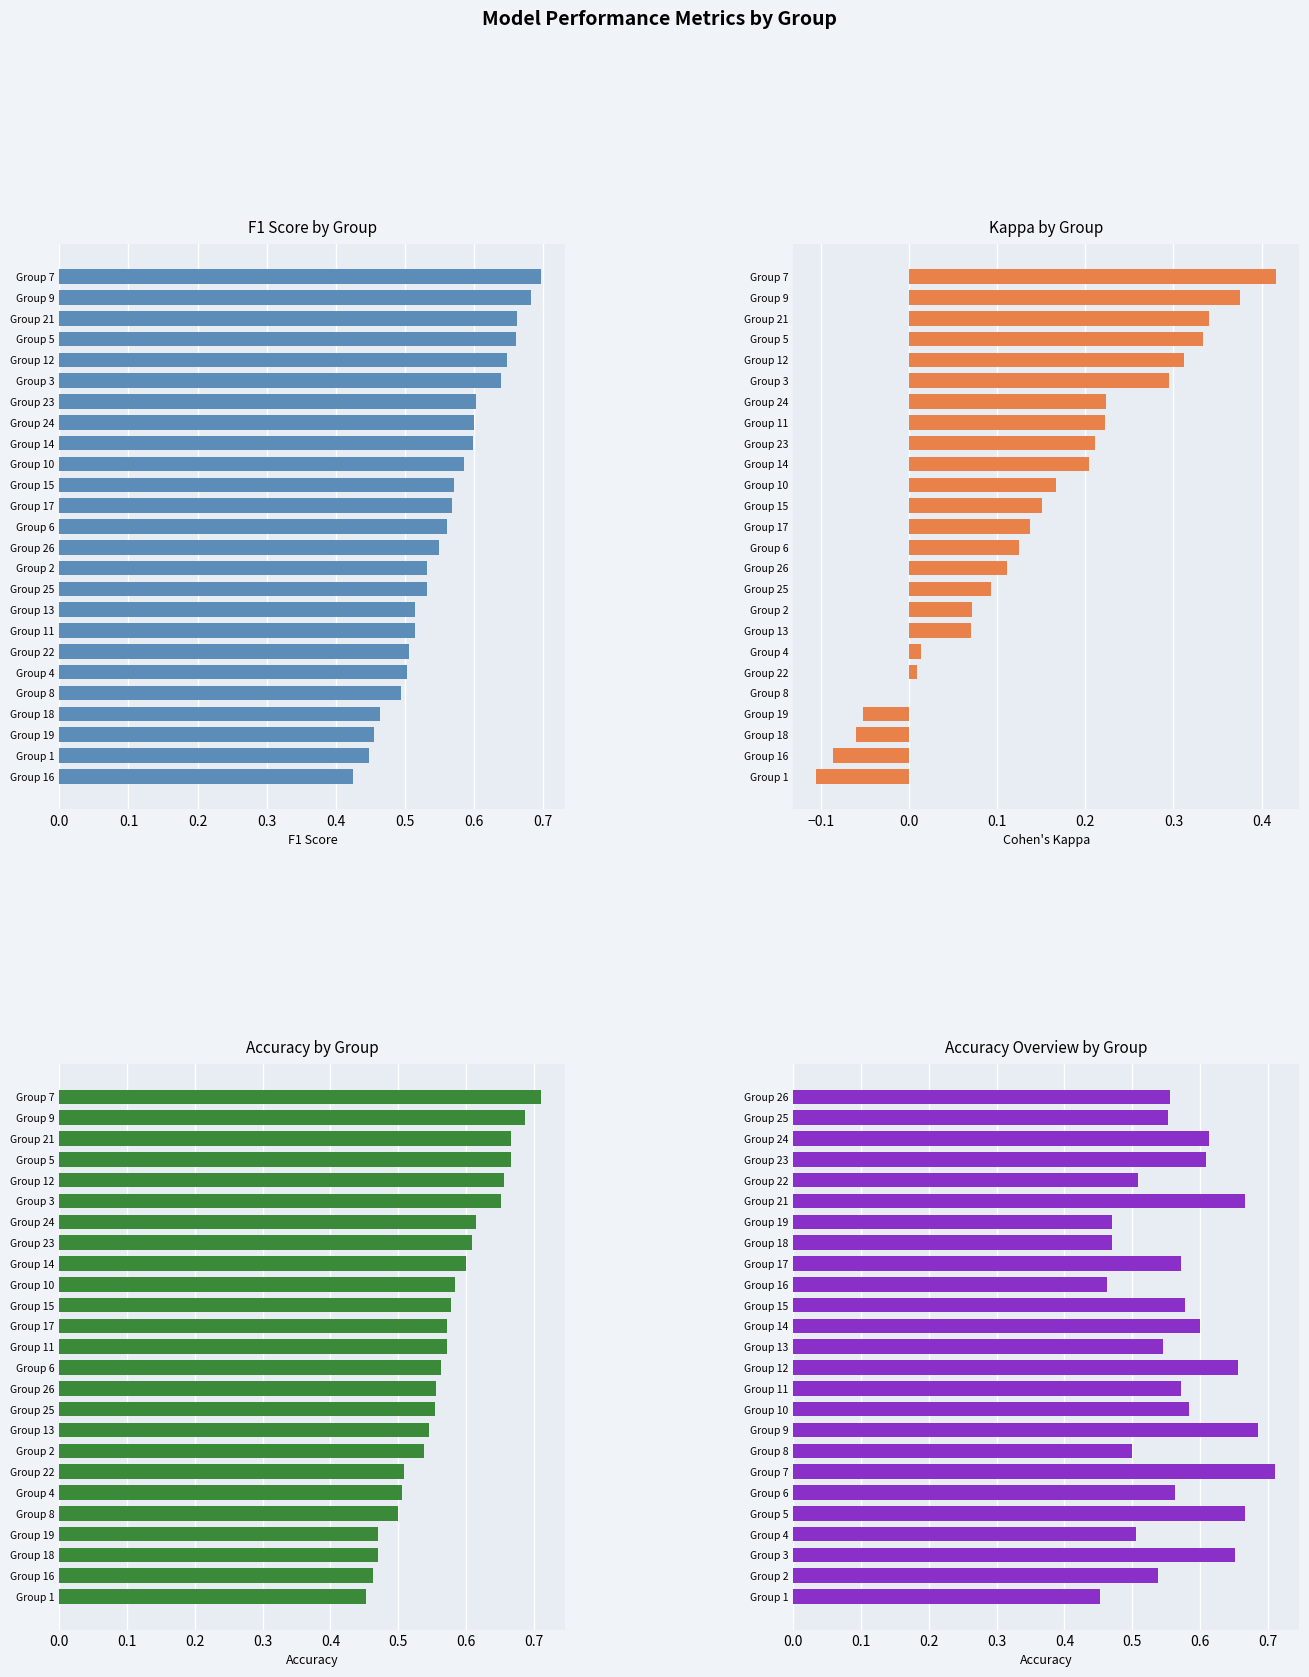

What is the average value of the f1 series?

0.6